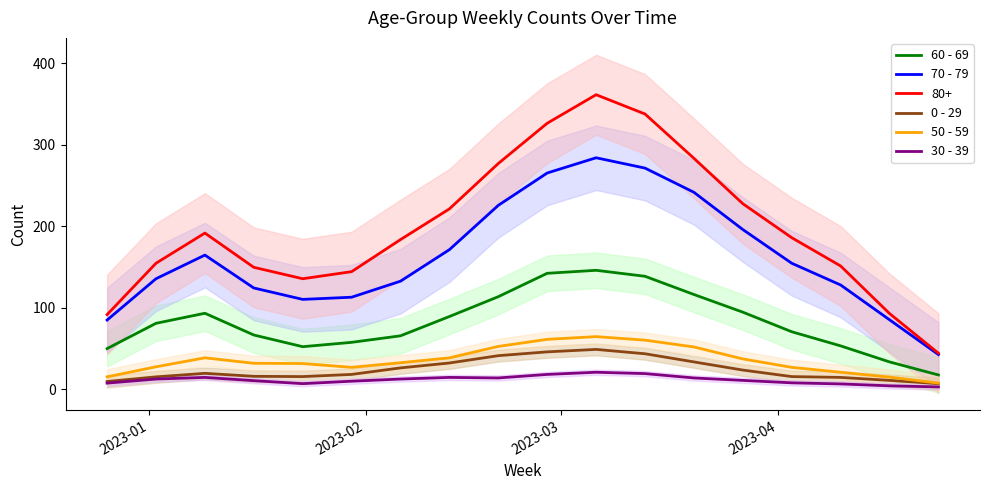

What is the average value of the 70 - 79 series?

162.9